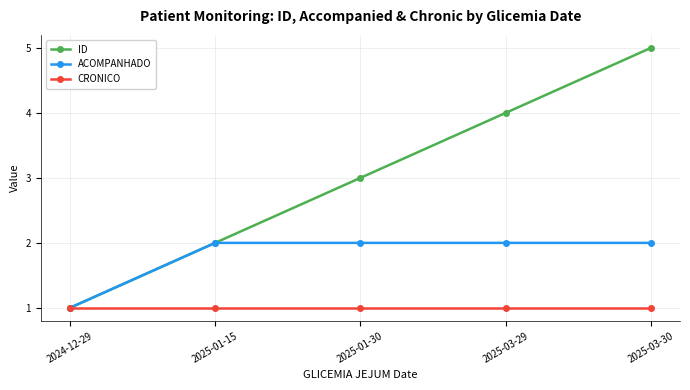

What is the label of the 4th point from the right?

2025-01-15